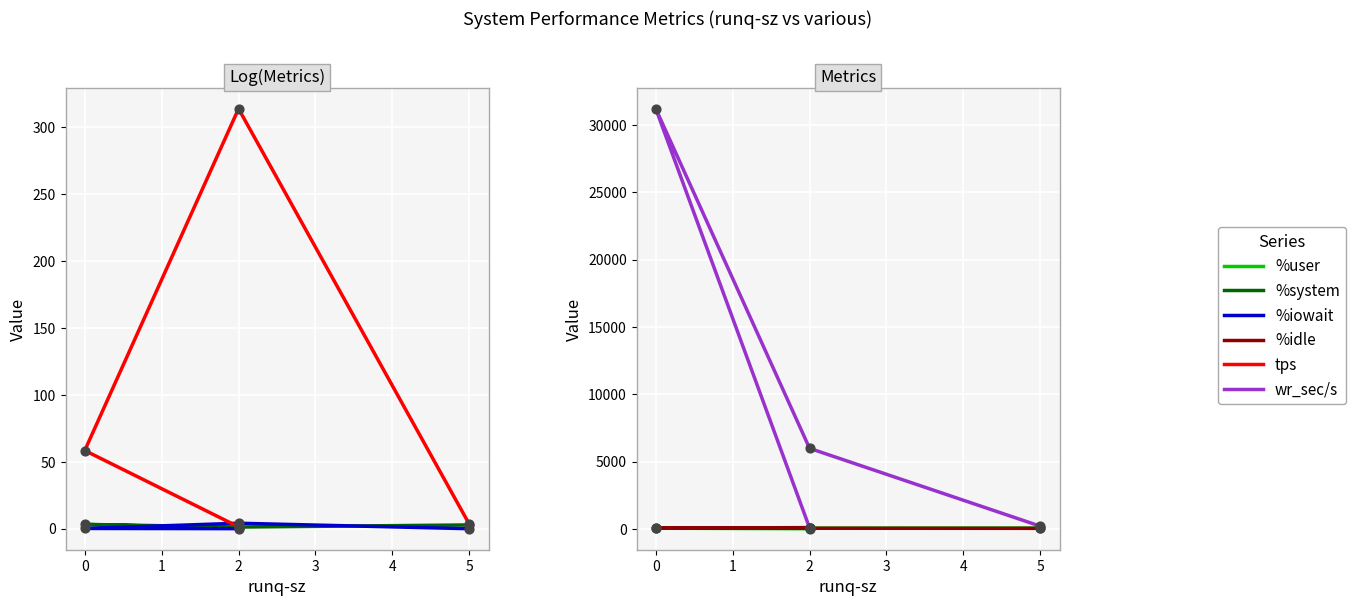

At how many categories does at least one series exceed 18911?

1